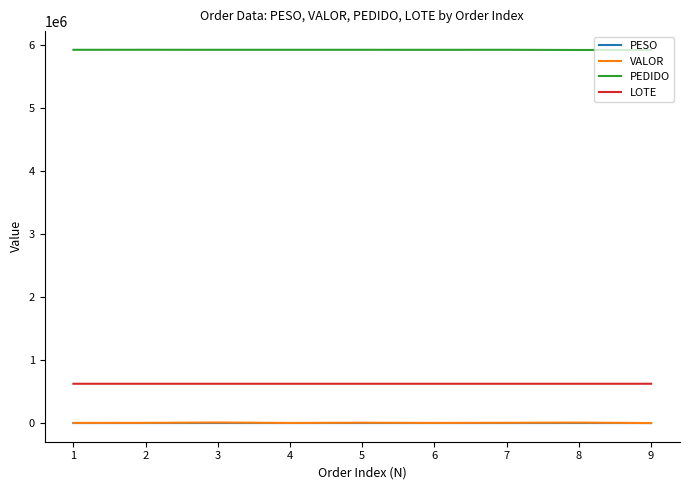

True or false: PESO and PEDIDO intersect in this chart.

False